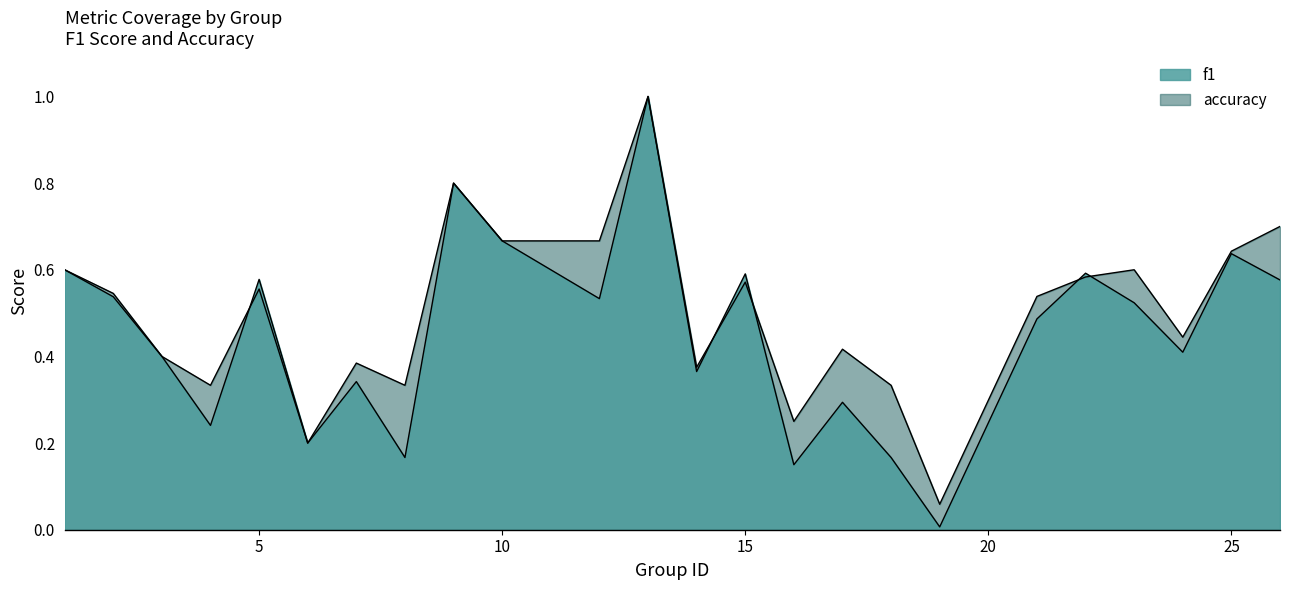

Which category has the highest value across all series?

13